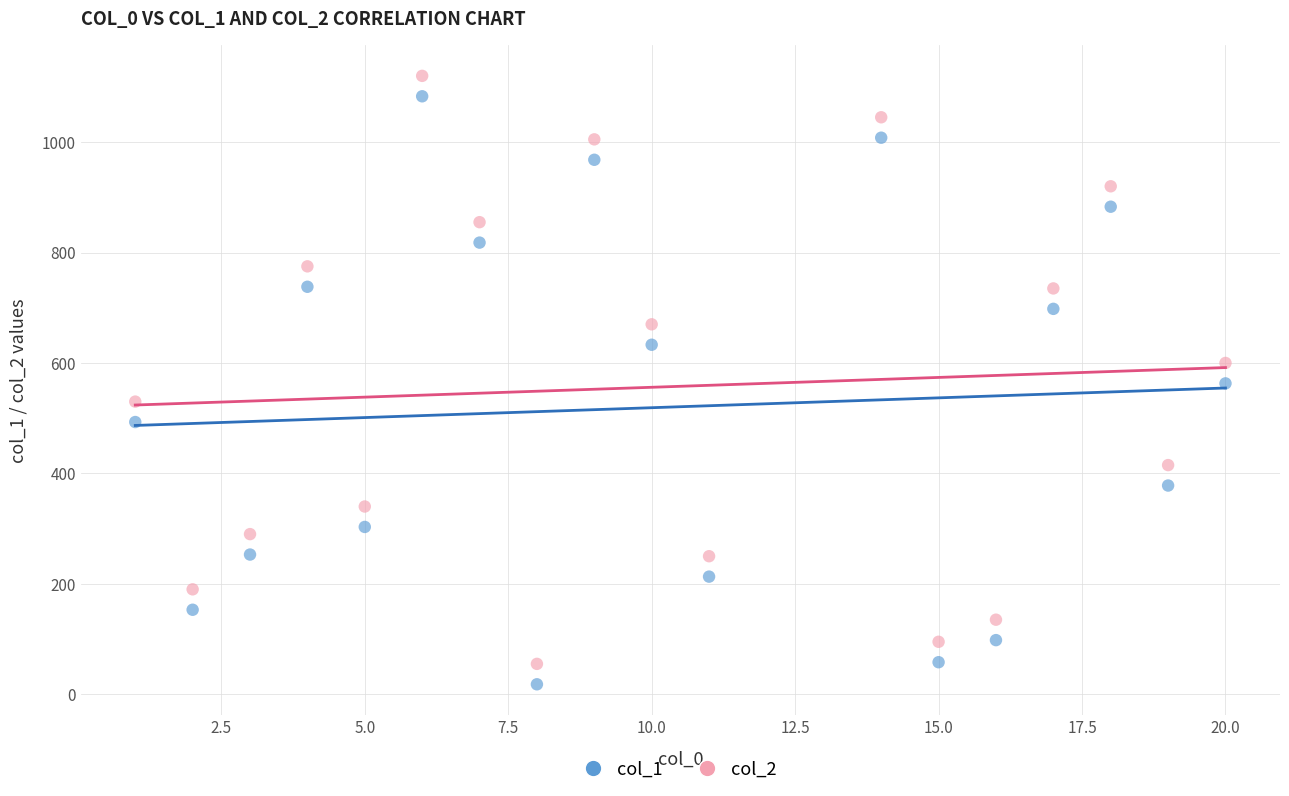

Across all data points, what is the range of X values (max minus min)?

19